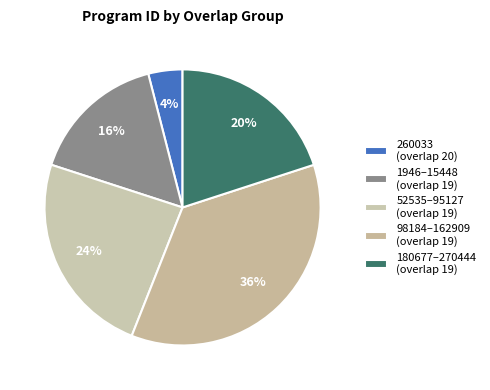

Does any single category account for the majority?

No